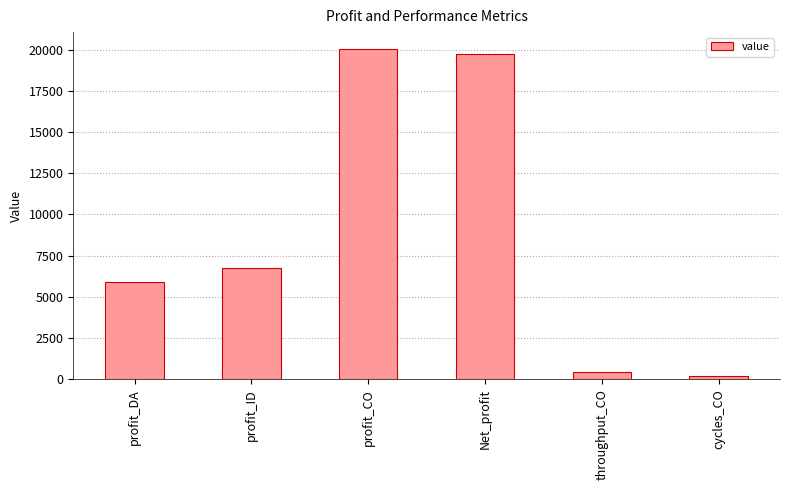

What is the greatest value displayed?

20056.8